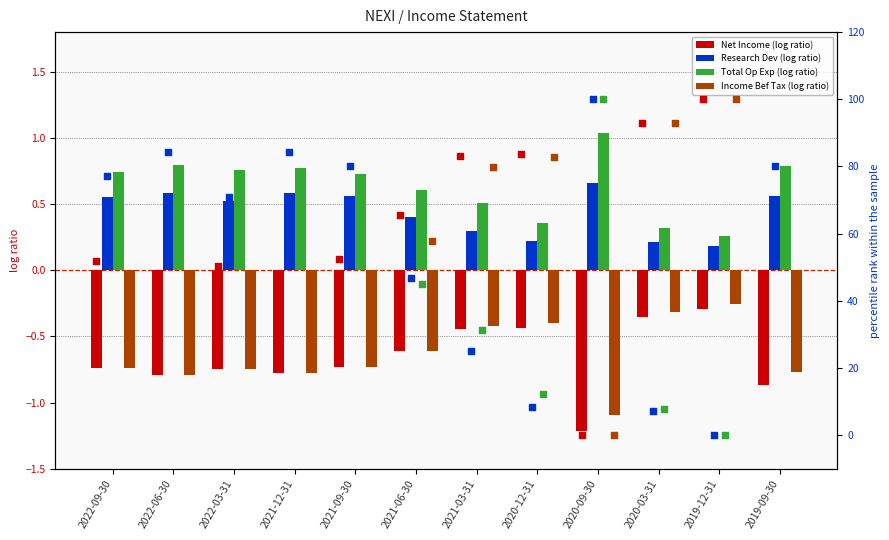

Is the value of Income Before Tax at 2020-09-30 greater than the value of Total Operating Expenses at 2022-06-30?

No